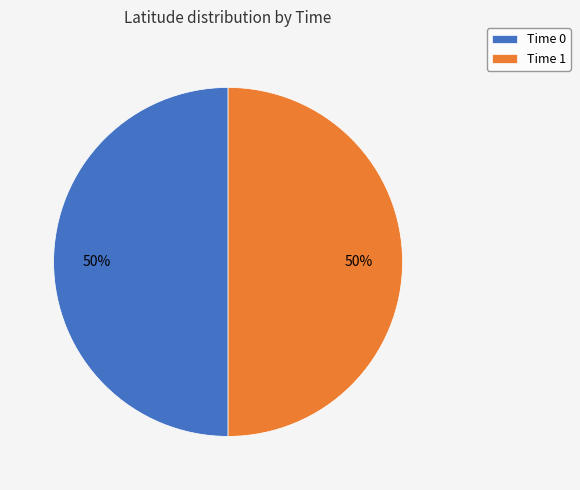

To the nearest percent, what is the average slice percentage?

50%